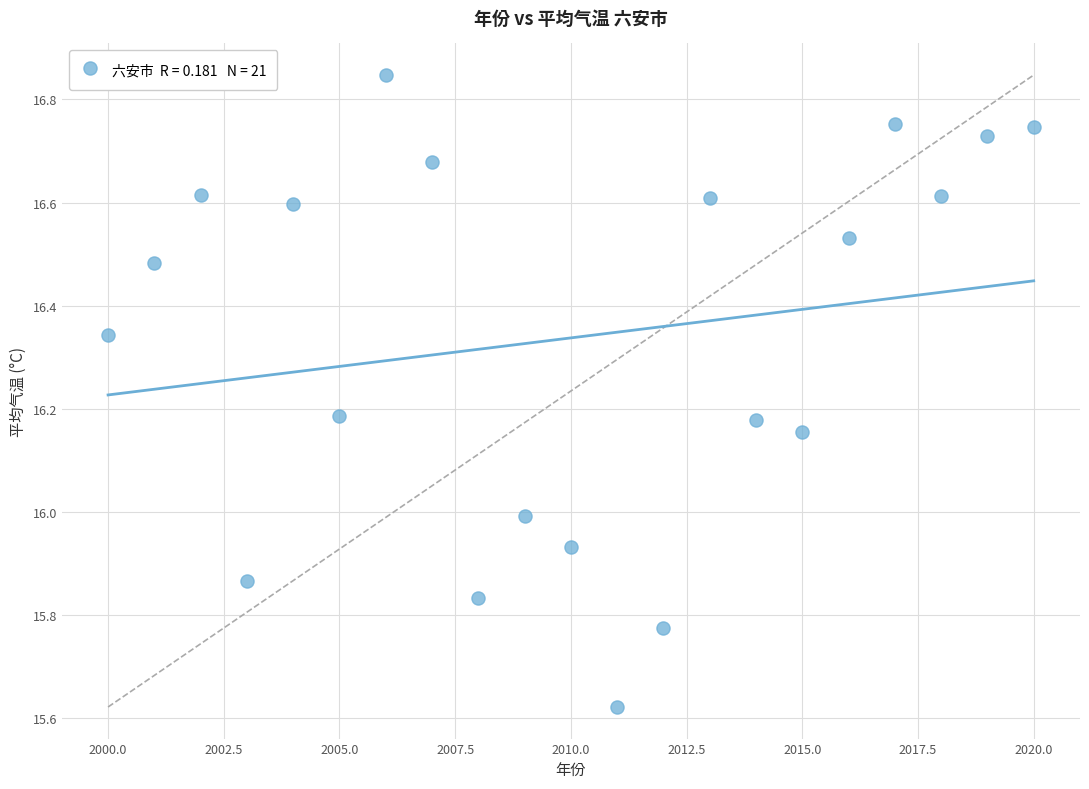

What is the range of X values (max minus min)?

20.0